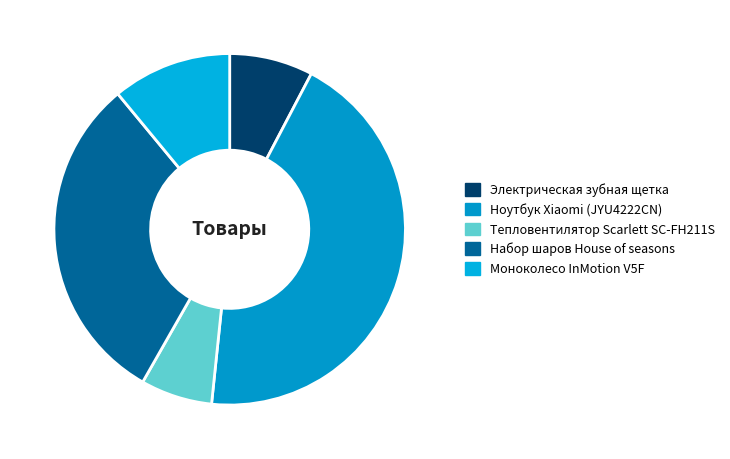

How many segments does this pie chart have?

5